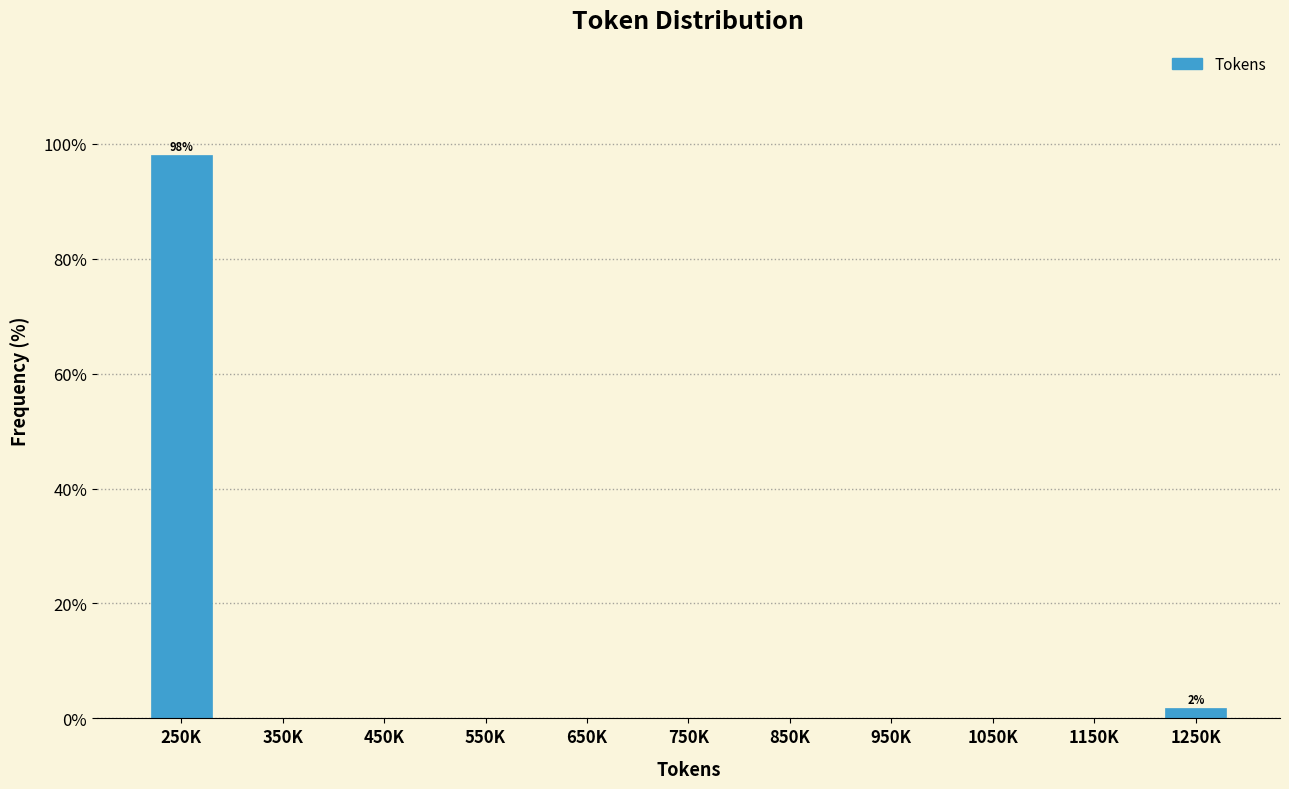

Reading left to right, transcribe all the data shown in this chart.

250K=98.1	350K=0.0	450K=0.0	550K=0.0	650K=0.0	750K=0.0	850K=0.0	950K=0.0	1050K=0.0	1150K=0.0	1250K=1.9